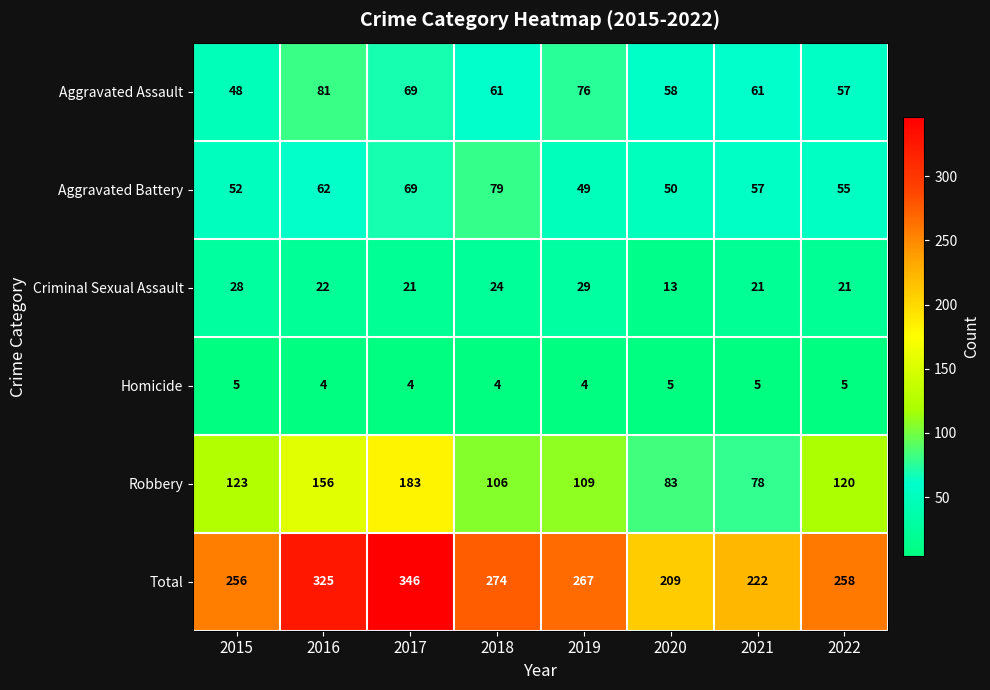

How many distinct data groups are displayed?

6